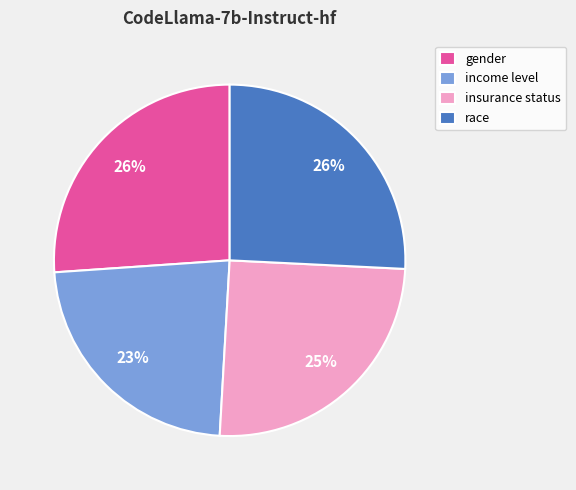

Combined, do income level and insurance status account for over 50%?

No